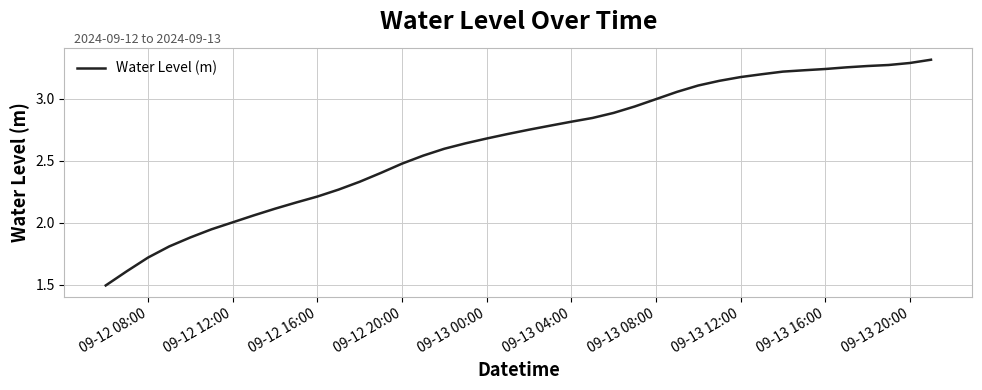

What is the difference between the maximum and minimum values?

1.8